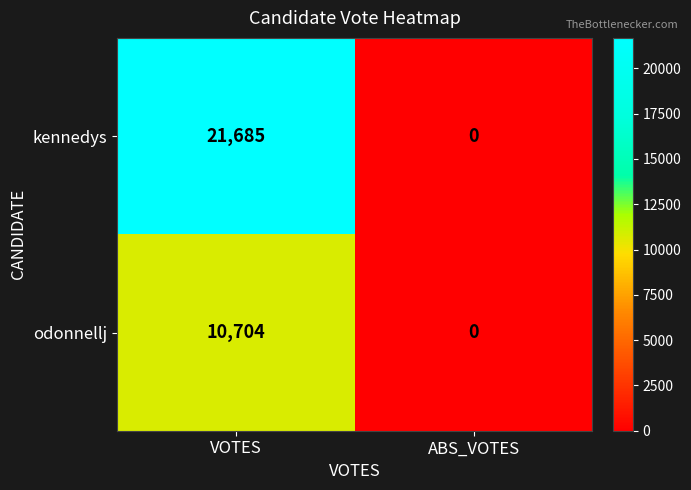

What is the spread (max minus min) of values at VOTES?

10981